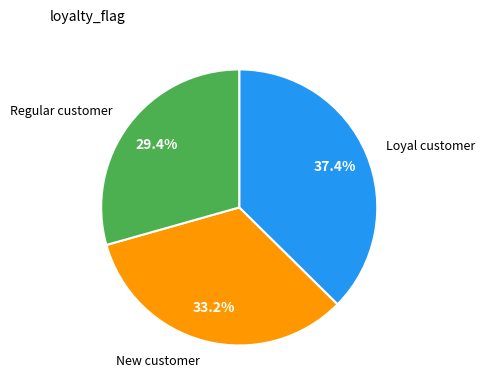

How many slices are in this pie chart?

3